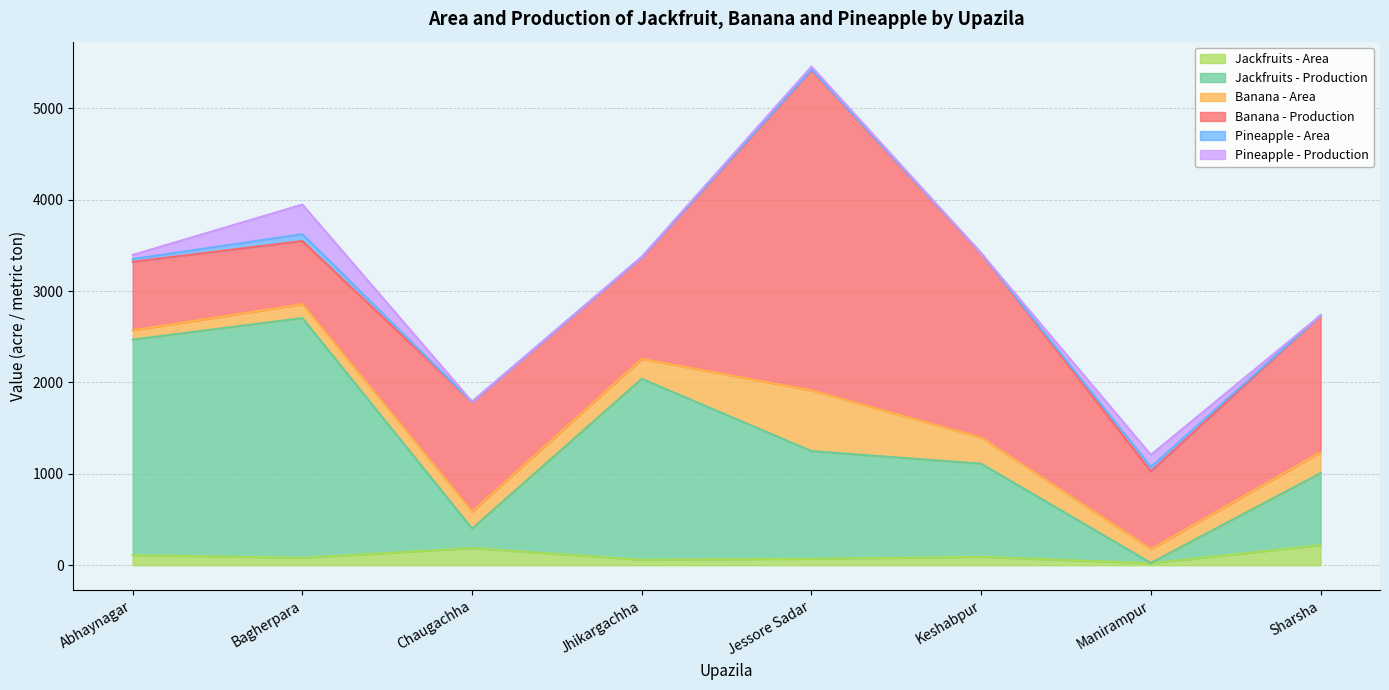

What position from the left is Manirampur?

7